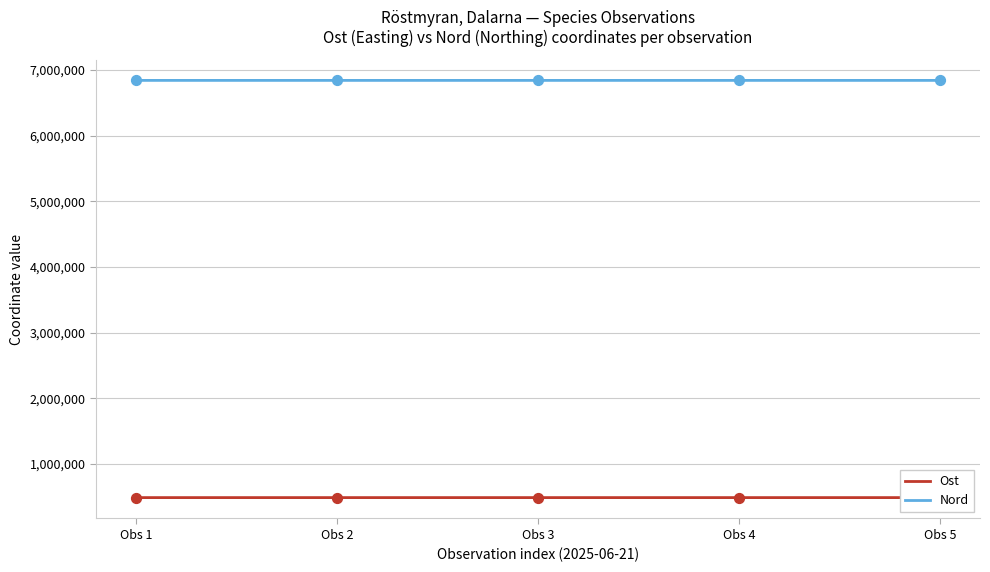

Which series contains the highest Y value?

Nord